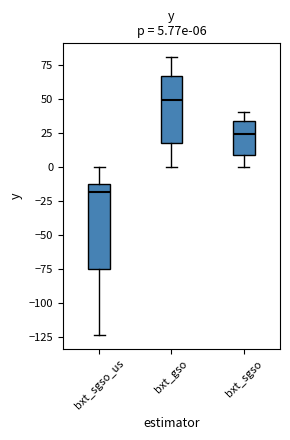

Which box has the highest median line?

bxt_gso